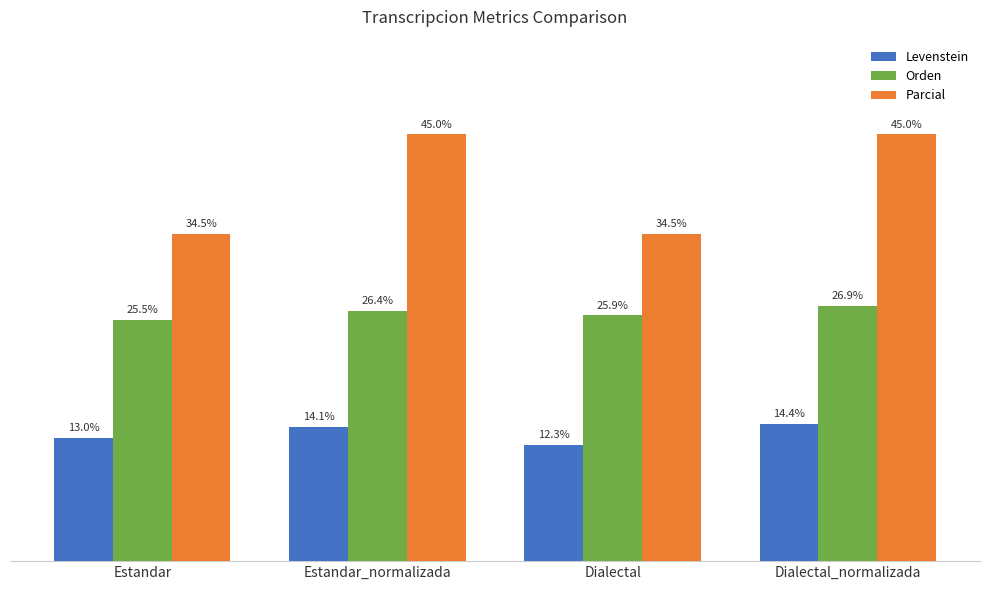

What is the label of the 4th bar from the right?

Estandar